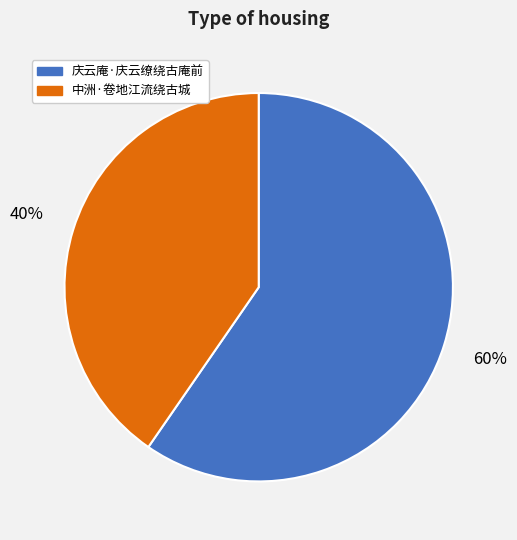

Approximately how many times larger is the value at 庆云庵·庆云缭绕古庵前 compared to 中洲·卷地江流绕古城?

1.5